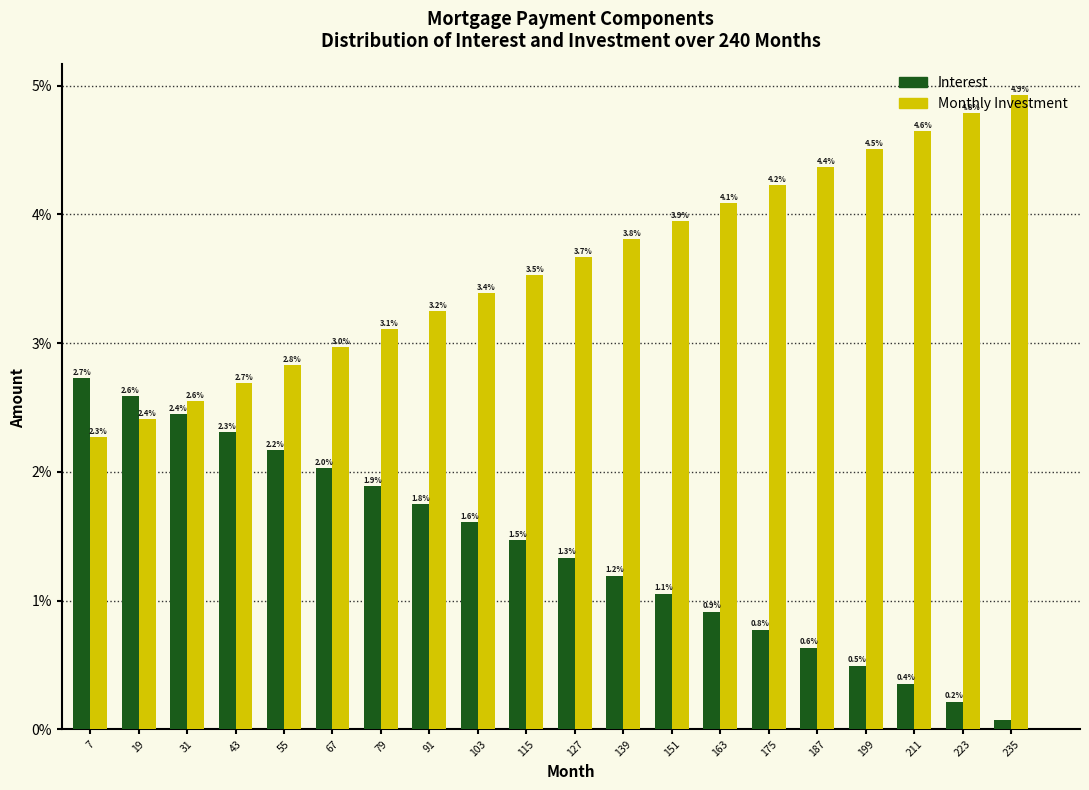

What is the total value across all series at 91?

5.0